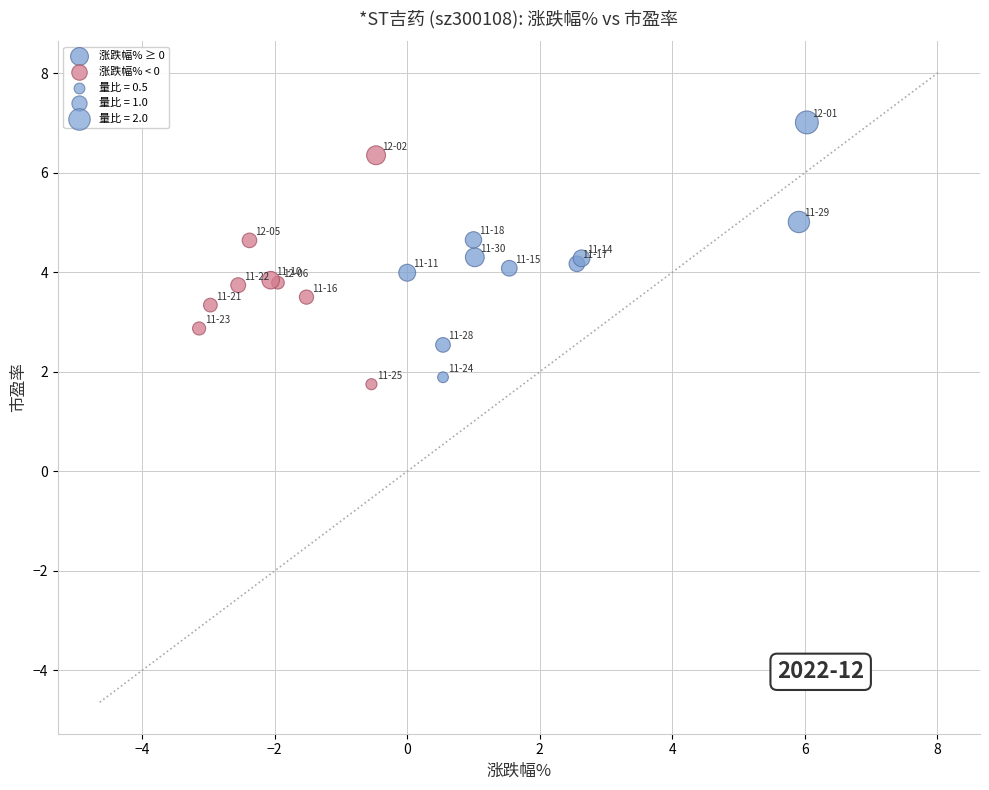

Which series reaches the maximum Y coordinate?

涨跌幅% ≥ 0